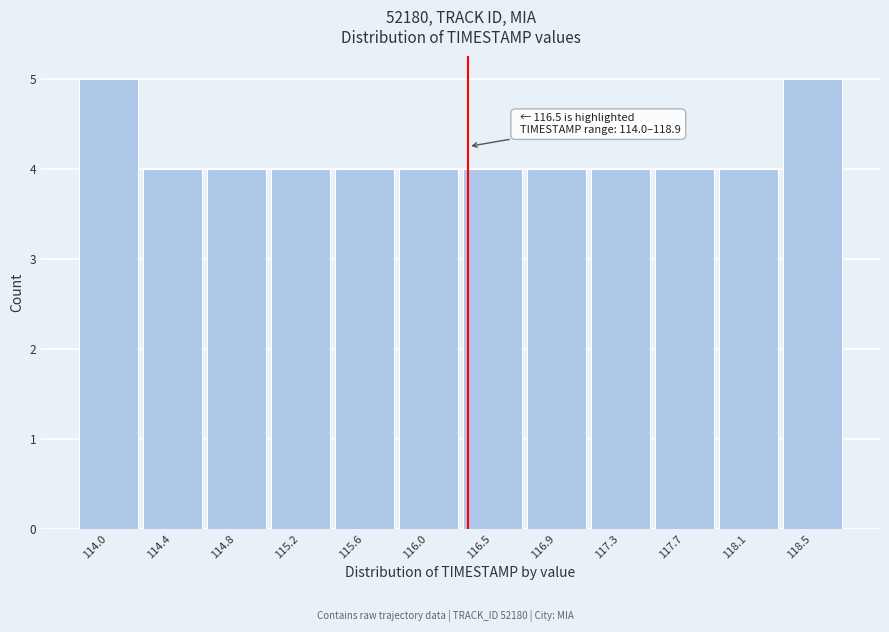

Reading left to right, list all the values displayed in this chart.

5	4	4	4	4	4	4	4	4	4	4	5